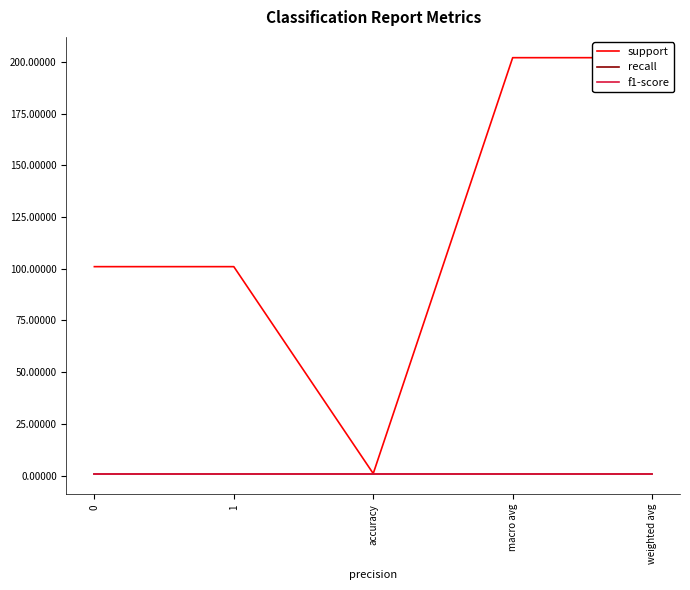

What is the spread (max minus min) of values at 0?

100